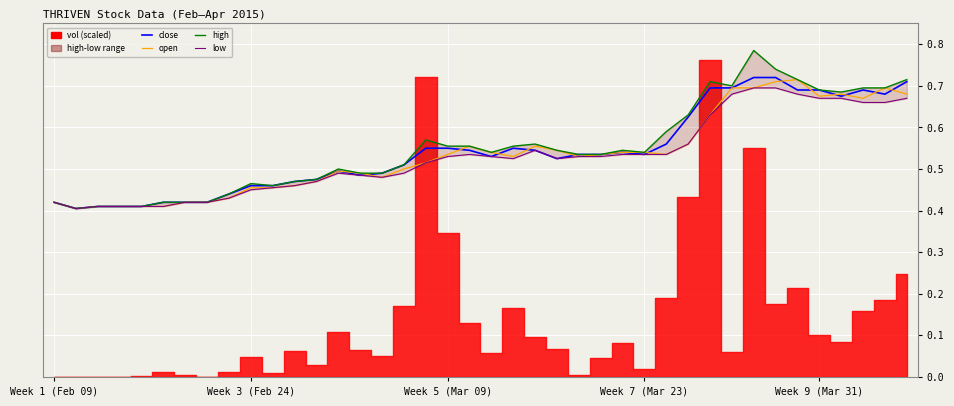

At 26, list the series in order from largest to smallest.

high, close, open, low